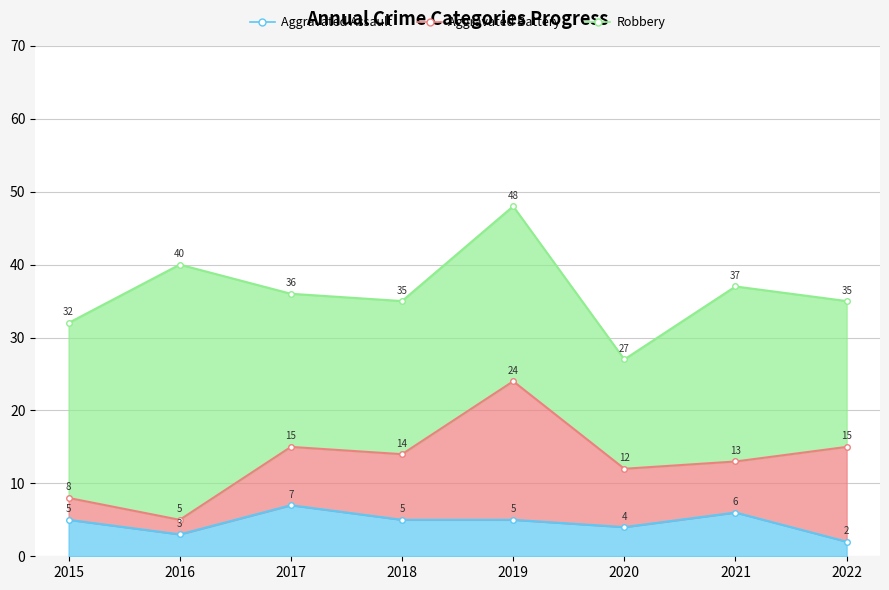

After their last crossing, which series has the higher values: Aggravated Battery or Aggravated Assault?

Aggravated Battery